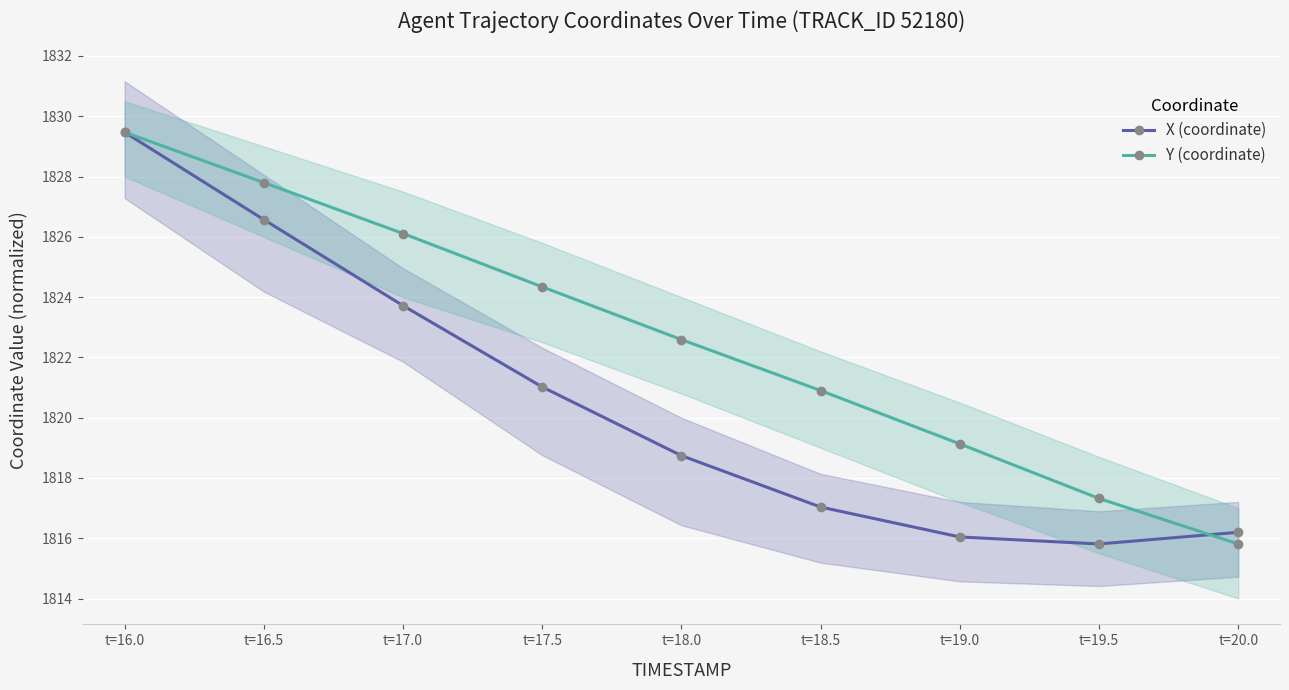

Reading left to right, list all the values displayed in this chart.

X (coordinate): t=16.0=1829.5	t=16.5=1826.6	t=17.0=1823.7	t=17.5=1821.0	t=18.0=1818.7	t=18.5=1817.0	t=19.0=1816.0	t=19.5=1815.8	t=20.0=1816.2
Y (coordinate): t=16.0=1829.5	t=16.5=1827.8	t=17.0=1826.1	t=17.5=1824.3	t=18.0=1822.6	t=18.5=1820.9	t=19.0=1819.1	t=19.5=1817.3	t=20.0=1815.8